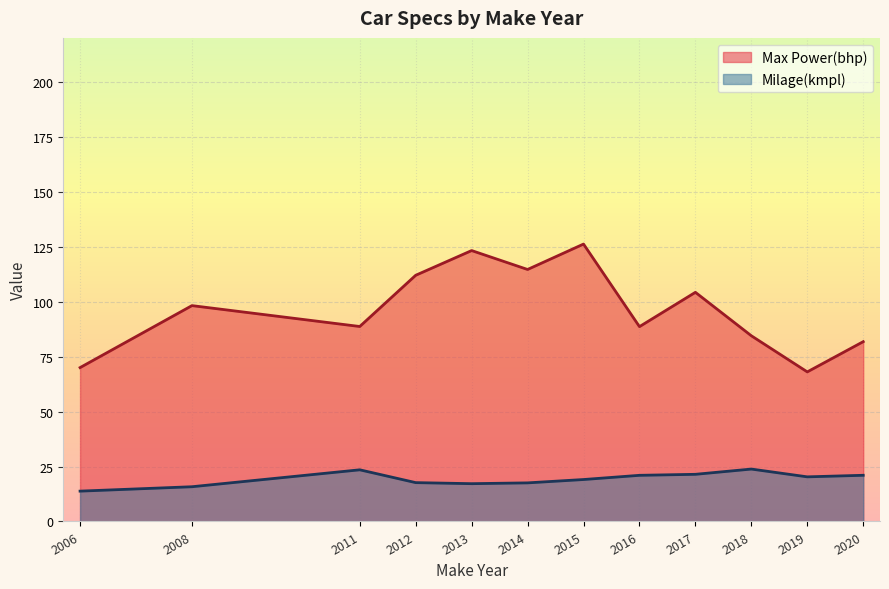

True or false: Milage(kmpl) and Max Power(bhp) intersect in this chart.

False